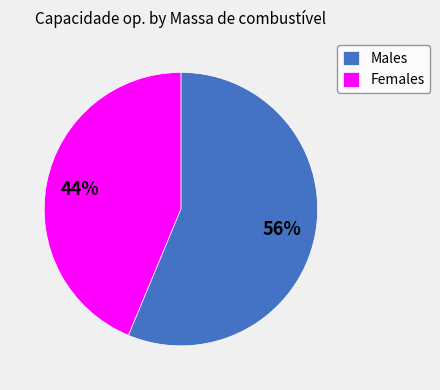

What is the largest slice in the pie chart?

Males